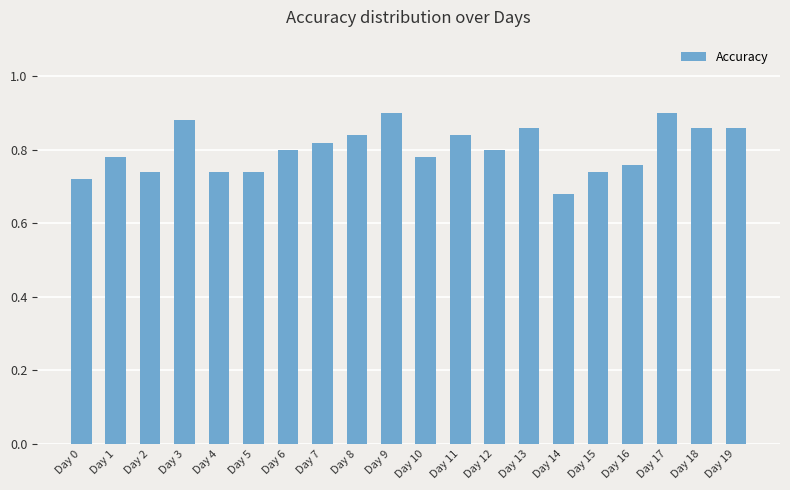

What is the change in value from Day 2 to Day 7?

+0.1